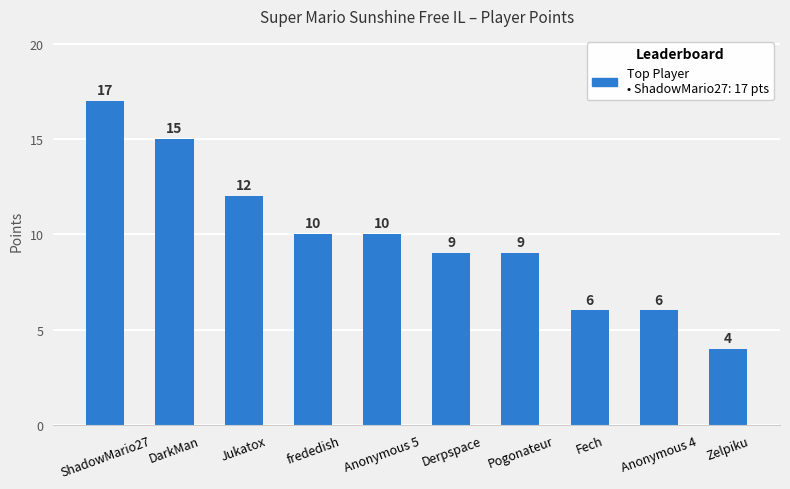

Reading left to right, list all the values displayed in this chart.

17	15	12	10	10	9	9	6	6	4